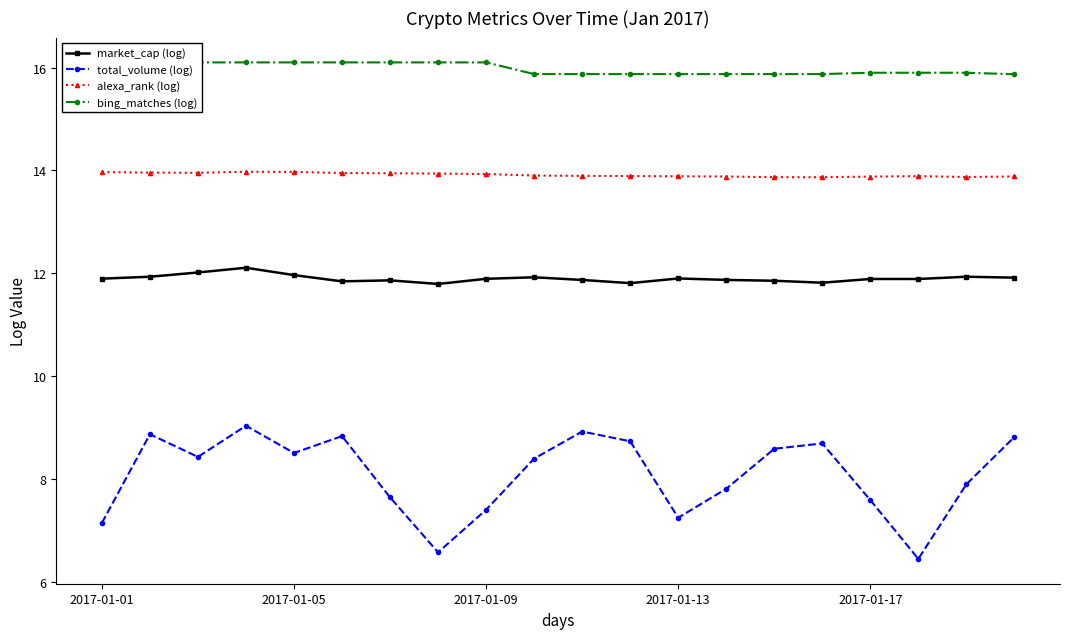

True or false: total_volume (log) and market_cap (log) cross at least once.

False